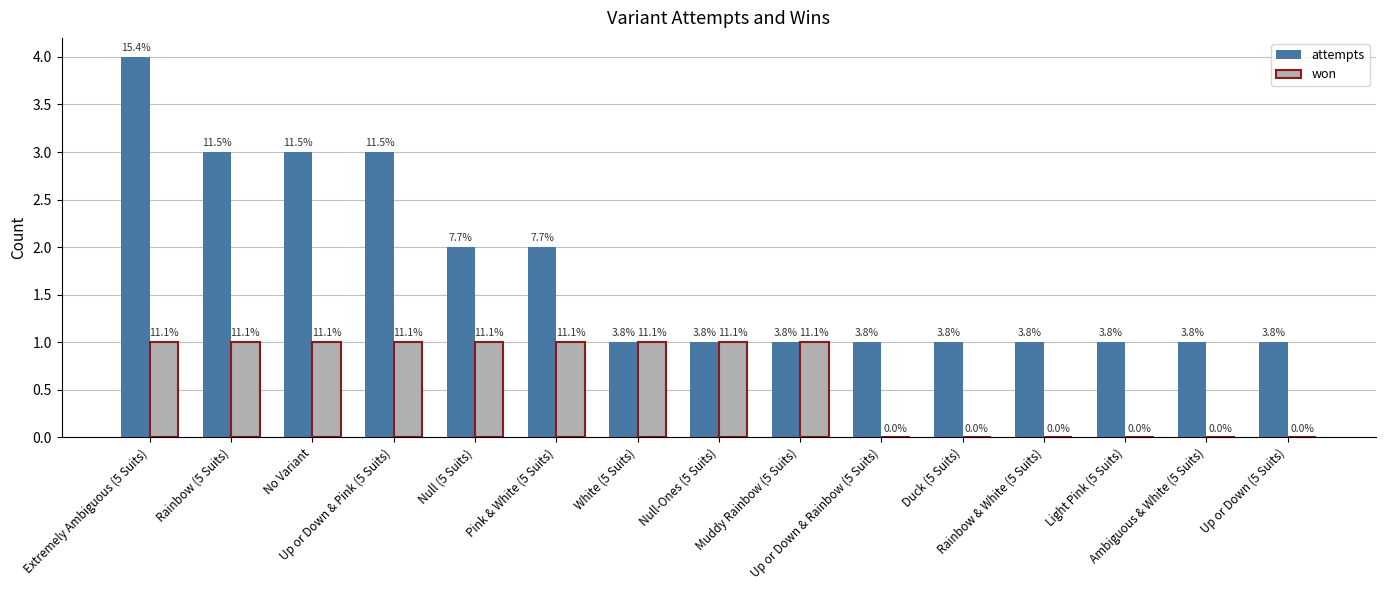

What is the sum of the won values at Null (5 Suits) and Up or Down & Pink (5 Suits)?

2